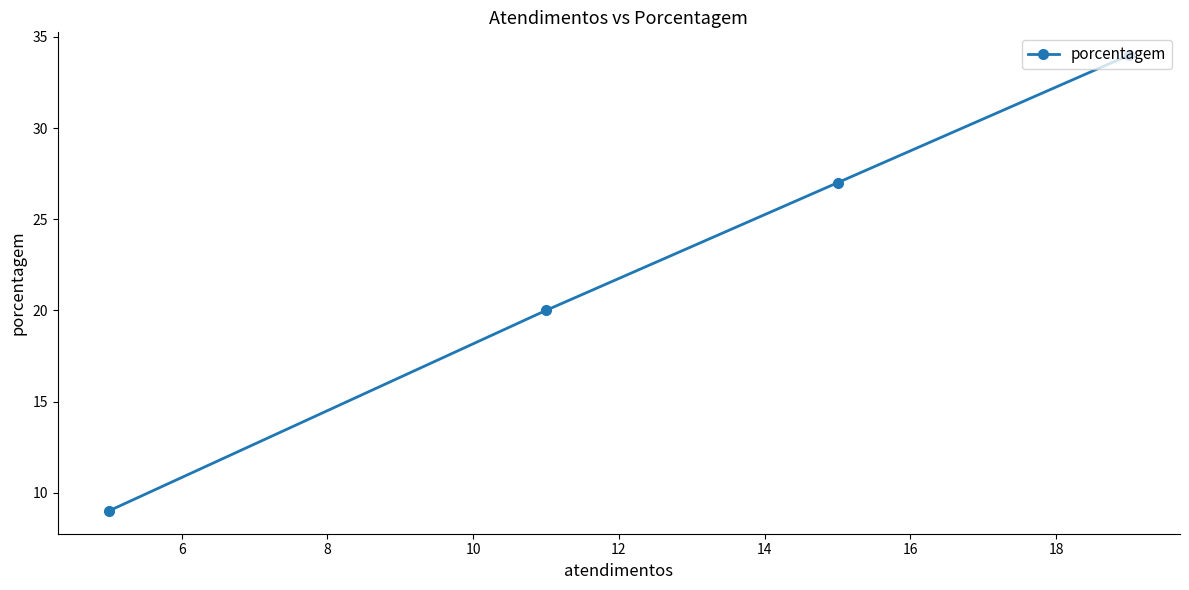

What is the sum of all values?

90